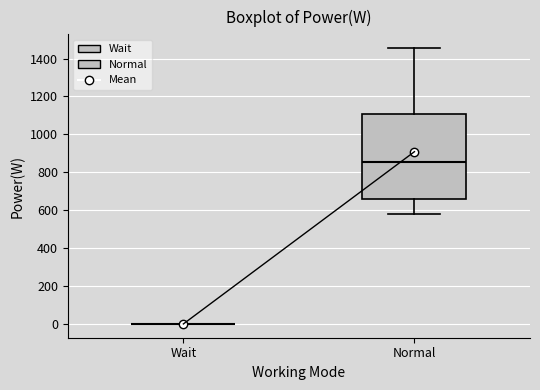

Reading left to right, read every box against the y-axis: the position of its median line, the range the box covers, and the ends of its whiskers. The values are not printed on the chart, so give them approximately, as read against the axis.

Wait: box collapsed to a line at 0, whiskers 0 to 0
Normal: median 860, box 660 to 1120, whiskers 580 to 1460